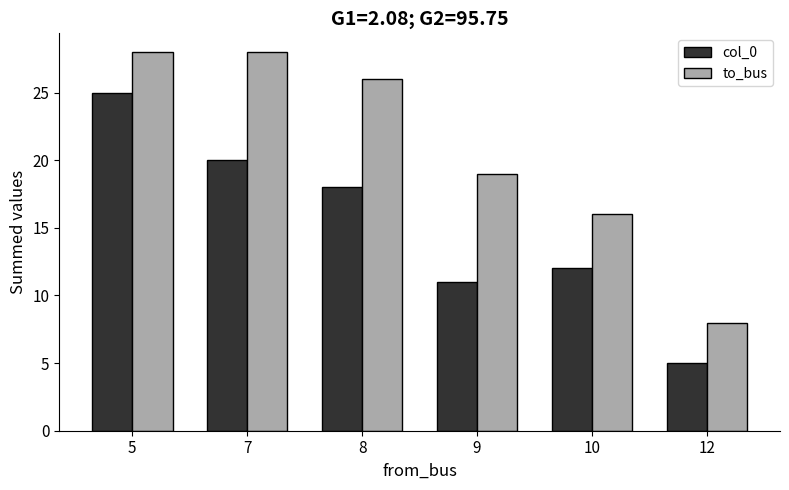

List the series in order of their peak value, highest first.

to_bus, col_0